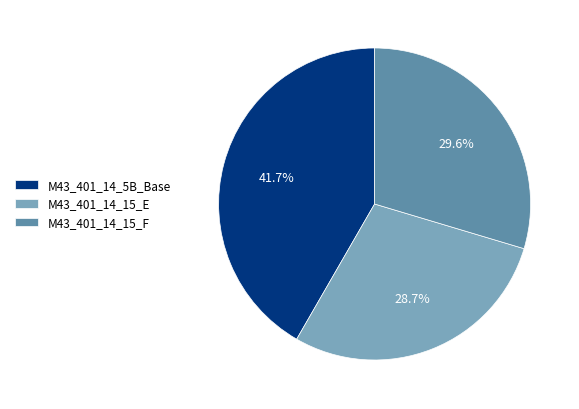

Does M43_401_14_15_F represent more than half of the total?

No